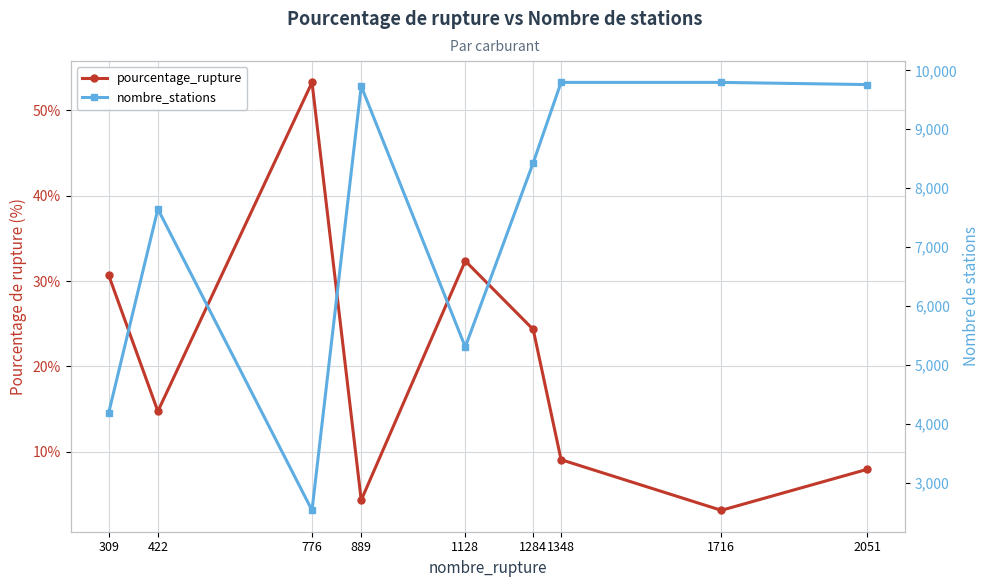

What is the value of the pourcentage_rupture point at the 4th from the left?

4.3